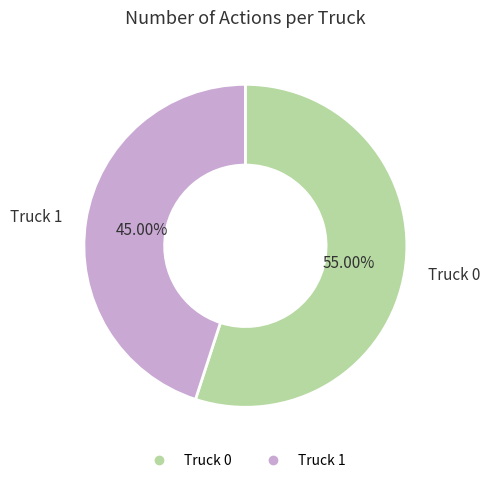

What is the ratio of the value at Truck 1 to the value at Truck 0?

0.8